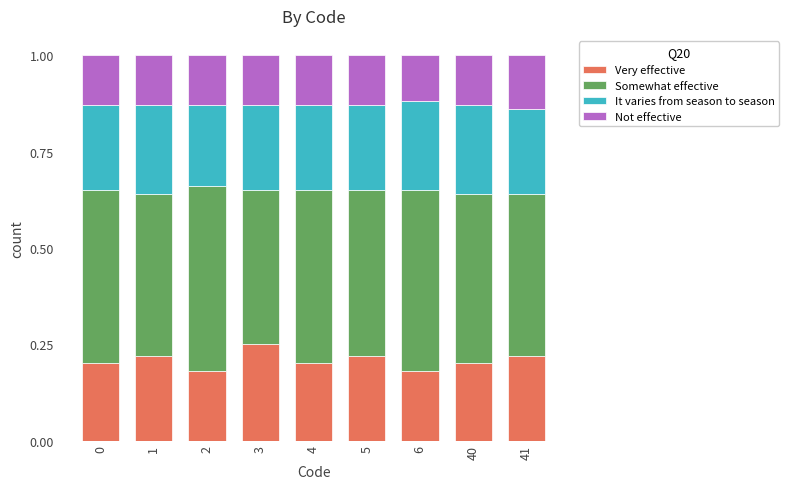

What is the total value across all series at 4?

1.0